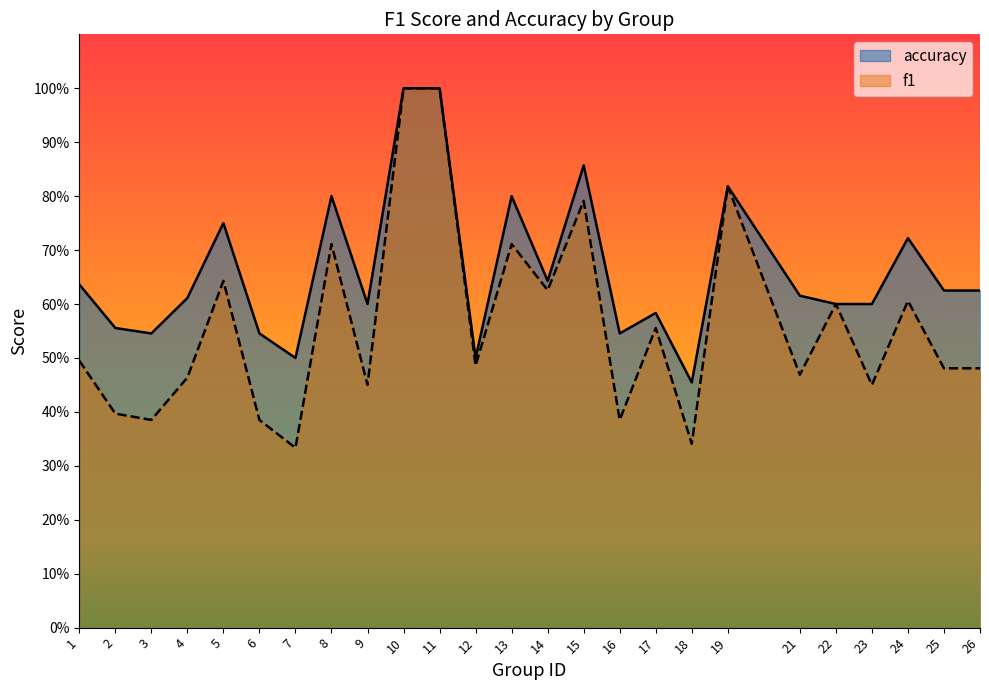

What is the maximum value shown in the chart?

1.0